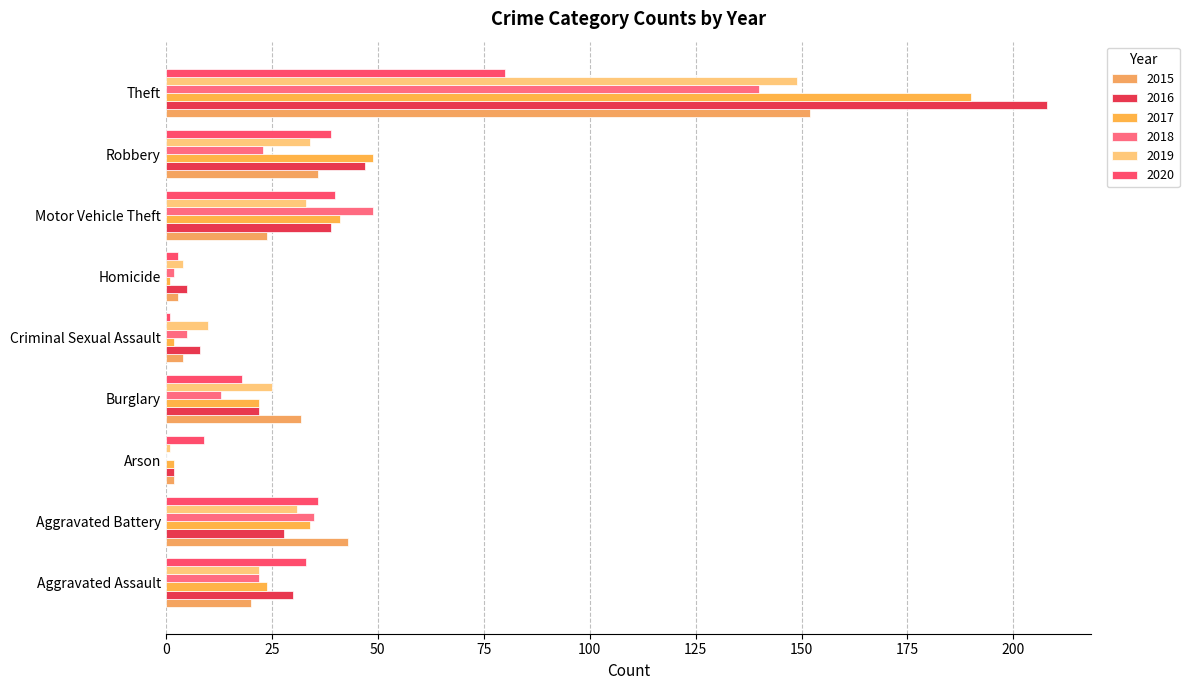

What is the label of the 4th bar from the right?

Homicide